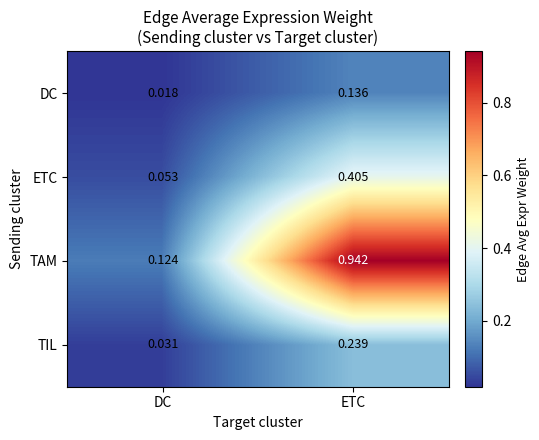

Which category has the lowest value in the TAM series?

DC